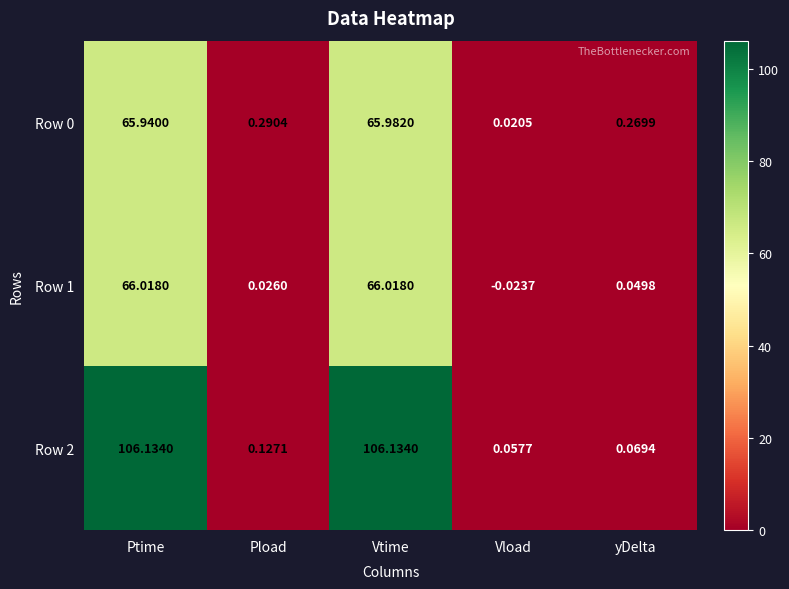

At which label is Row 0 closest to 33?

Pload